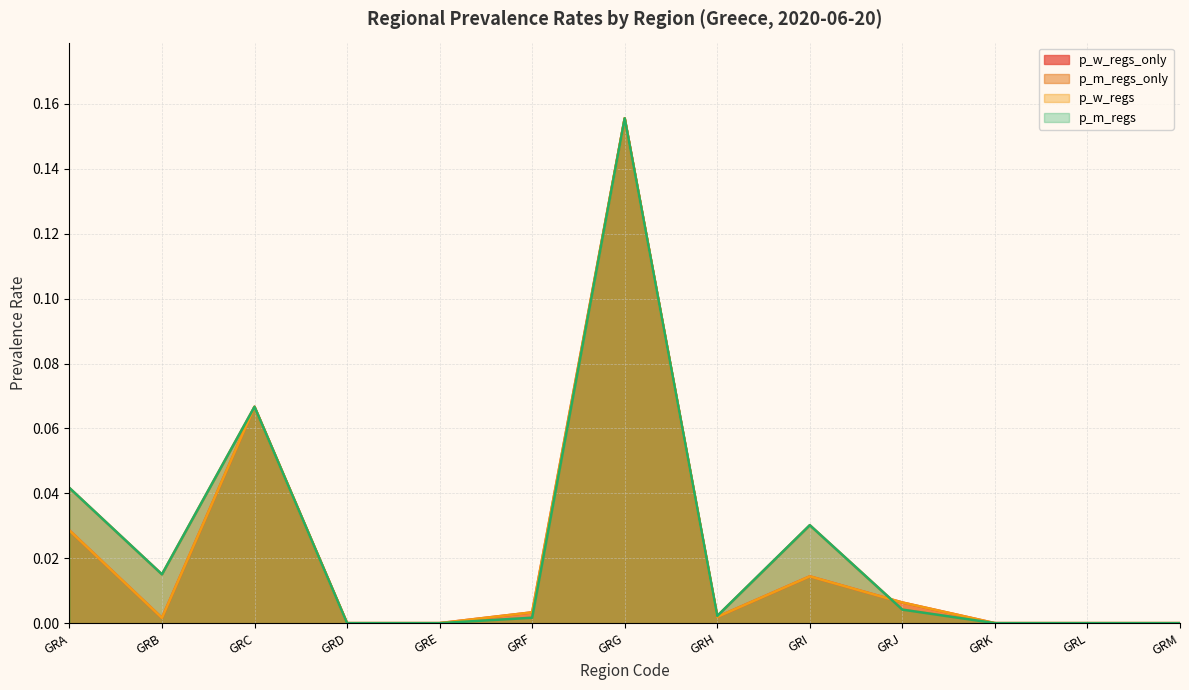

How many positive values does the p_m_regs series have?

8